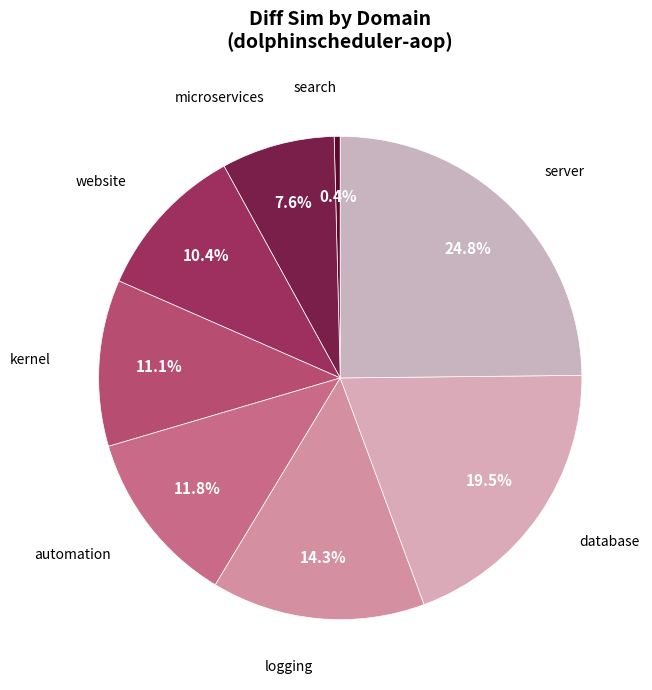

Is search the majority of the pie?

No